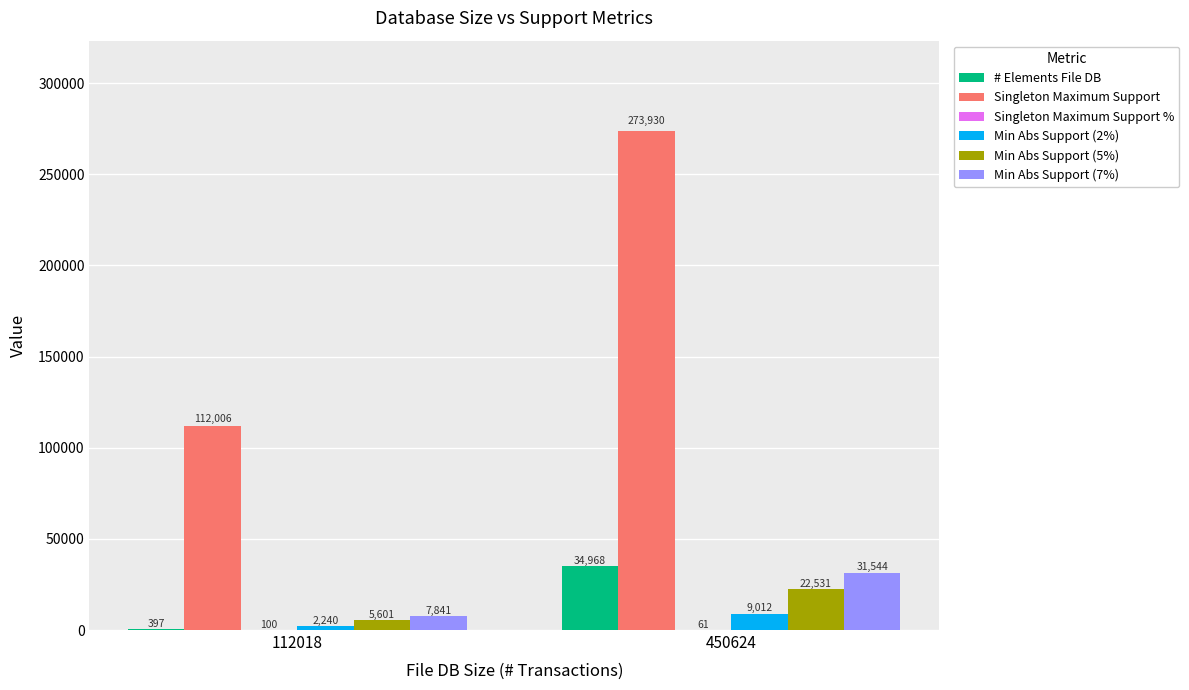

The Min Abs Support (5%) series shows 34036.8 at 450624. True or false?

False